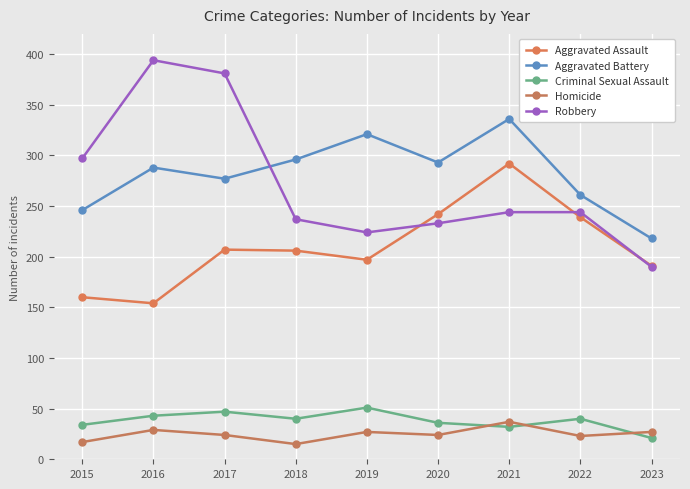

In Homicide, how many points are lower than both neighbors (excluding endpoints)?

3